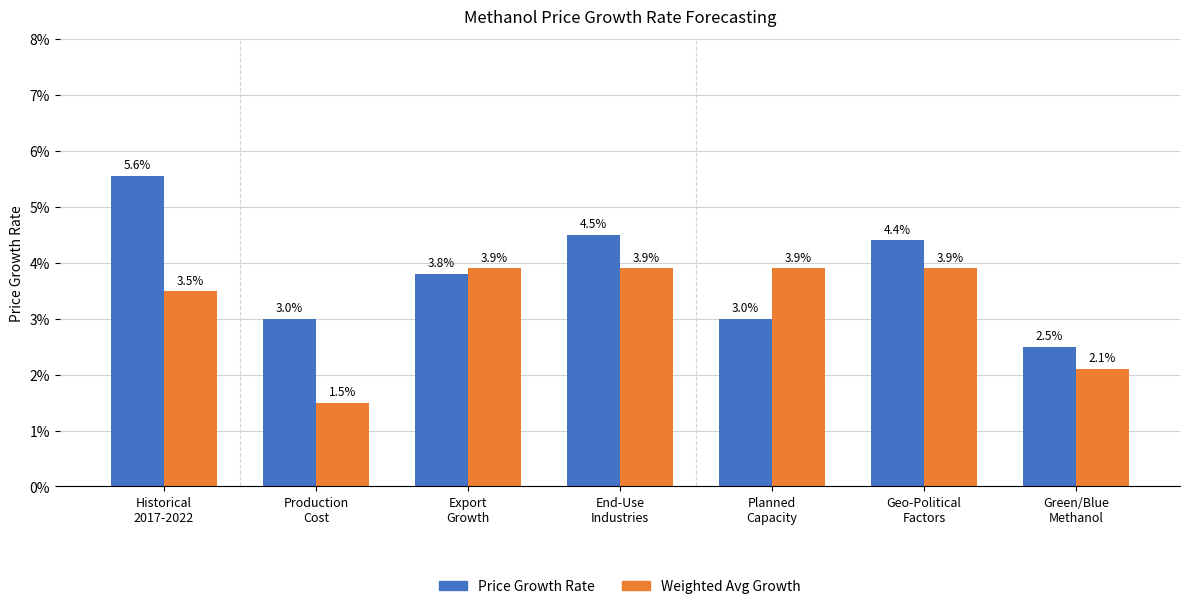

What is the sum of all Weighted Avg Growth values?

0.2